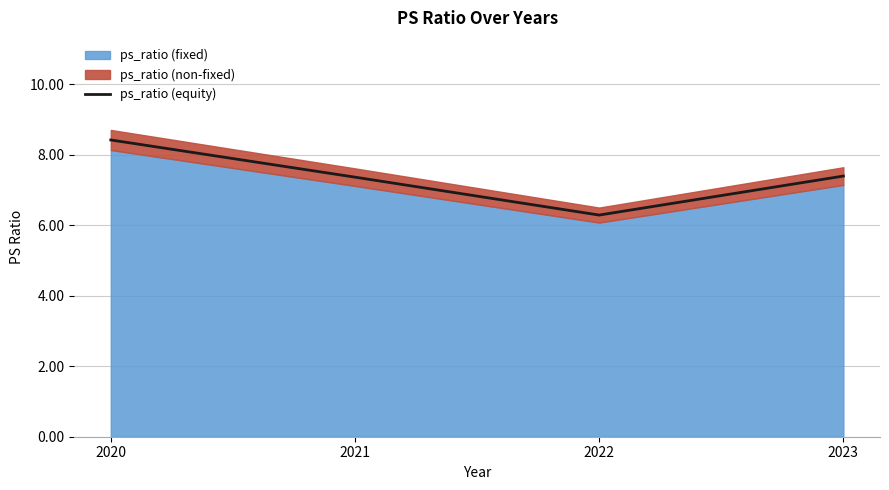

The value at 2022 is 6.3. True or false?

True